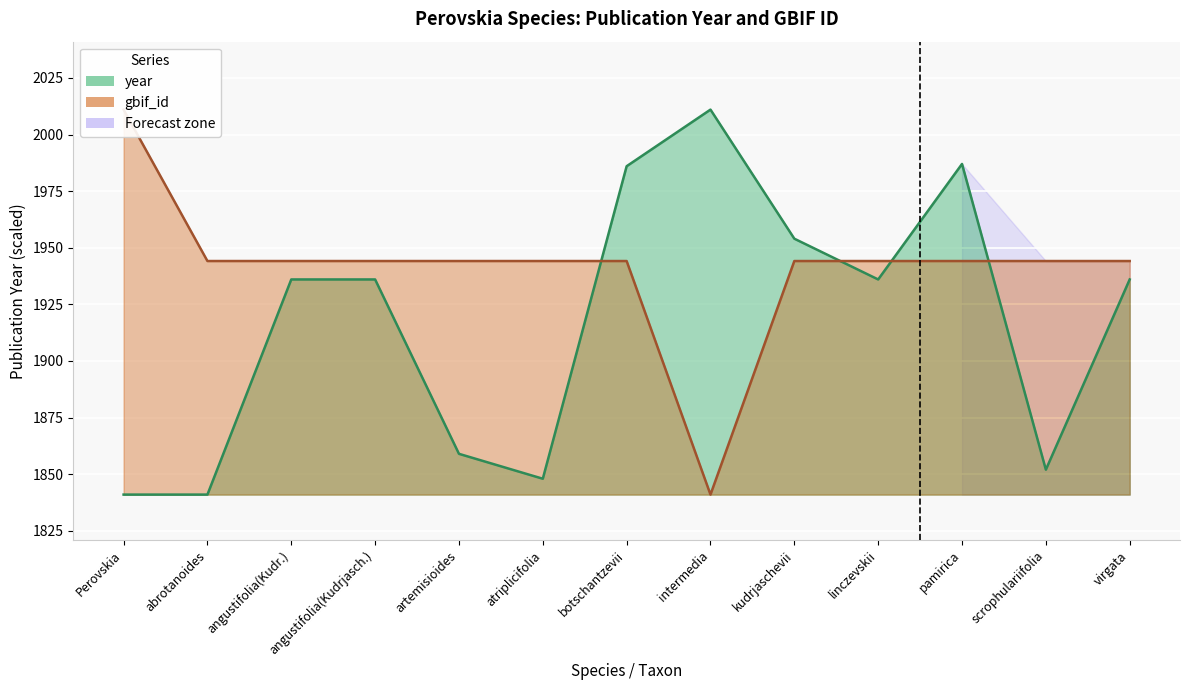

What position from the right is Perovskia?

13